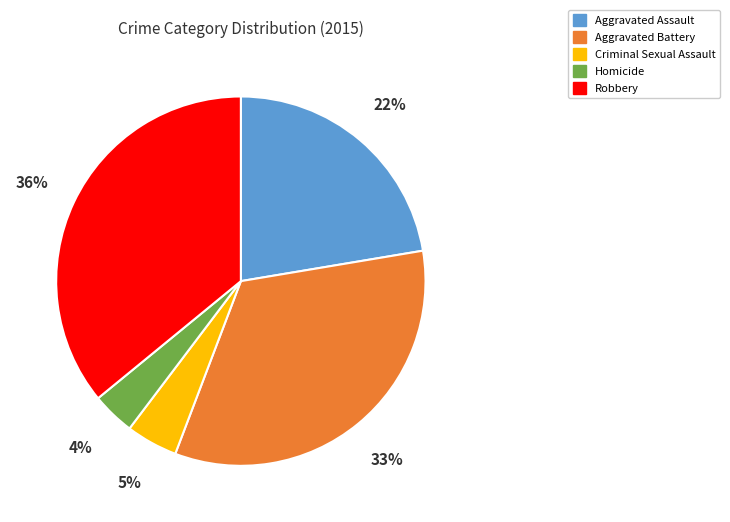

What percentage is the Aggravated Assault slice, to the nearest percent?

22%